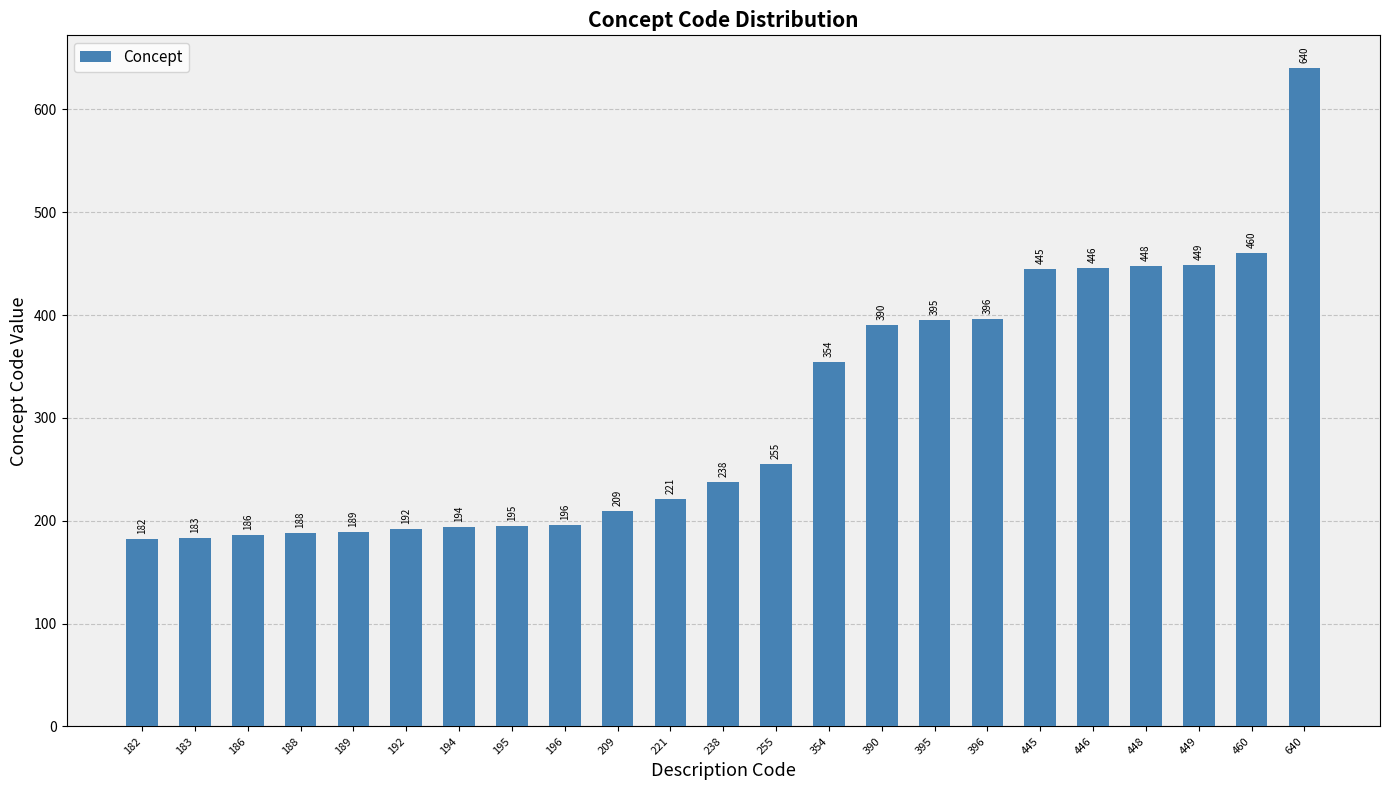

What is the change in value from 396 to 460?

+64